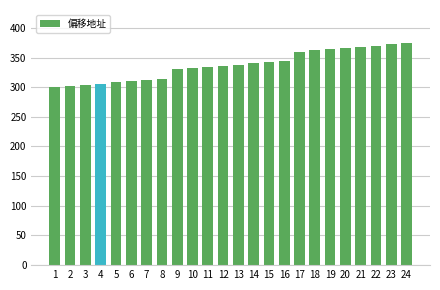

Reading left to right, list all the values displayed in this chart.

1=300	2=302	3=304	4=306	5=308	6=310	7=312	8=314	9=330	10=332	11=334	12=336	13=338	14=340	15=342	16=344	17=360	18=362	19=364	20=366	21=368	22=370	23=372	24=374